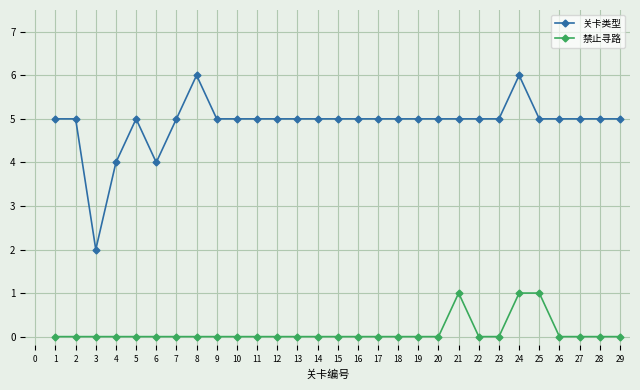

List the series in order of their peak value, highest first.

关卡类型, 禁止寻路